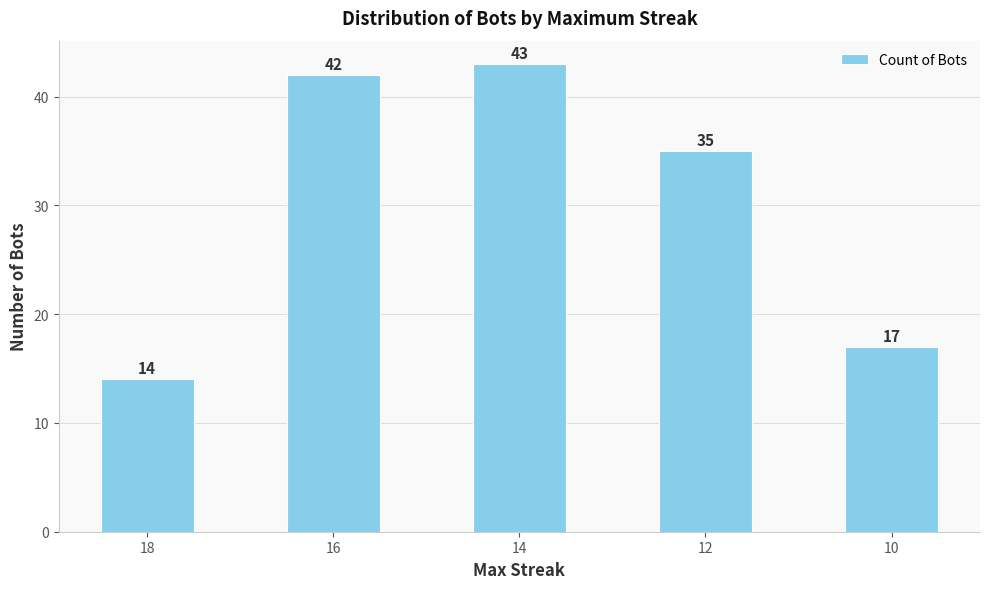

Reading left to right, what are all the values shown in this chart?

18=14	16=42	14=43	12=35	10=17